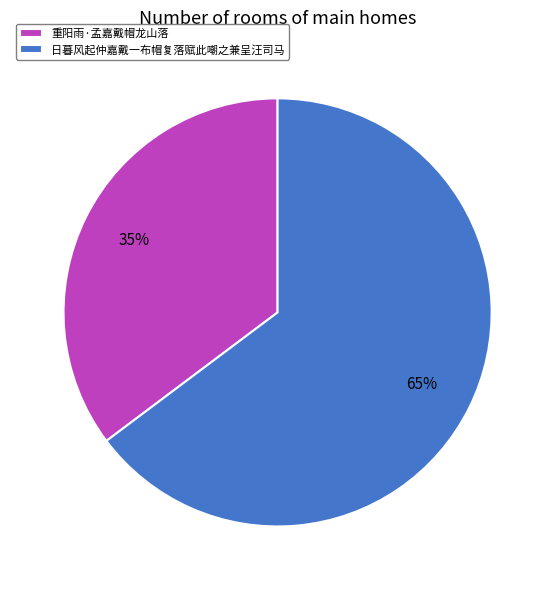

Combined, do 日暮风起仲嘉戴一布帽复落赋此嘲之兼呈汪司马 and 重阳雨·孟嘉戴帽龙山落 account for over 50%?

Yes